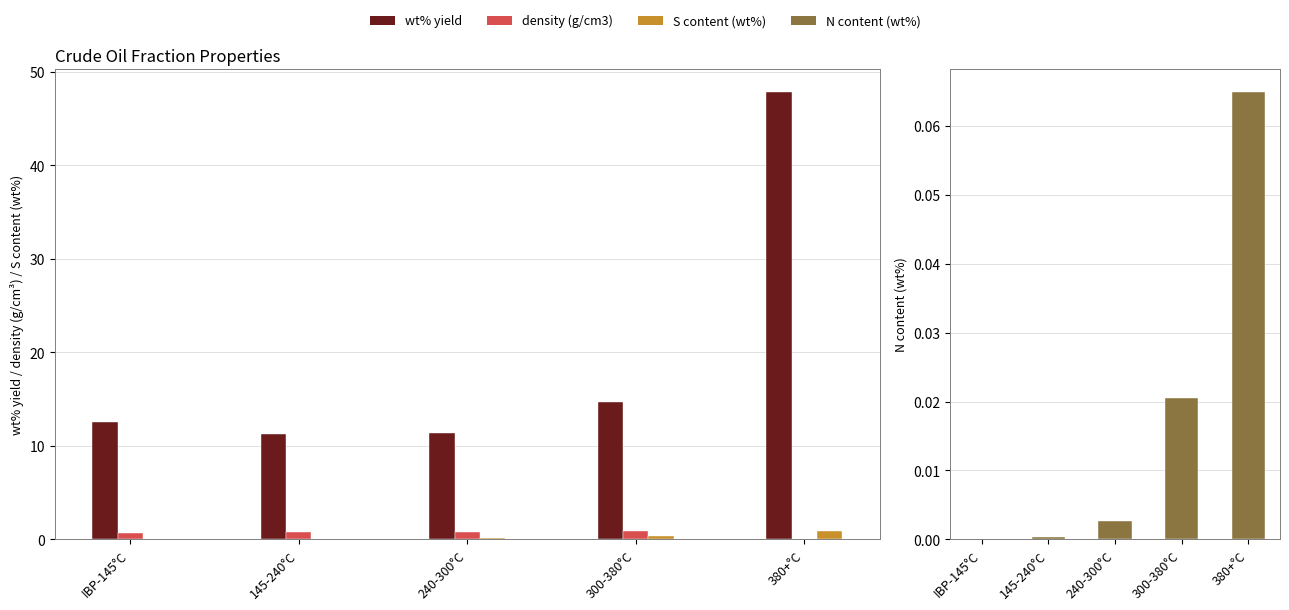

At which category does the chart reach its minimum across all series?

380+°C